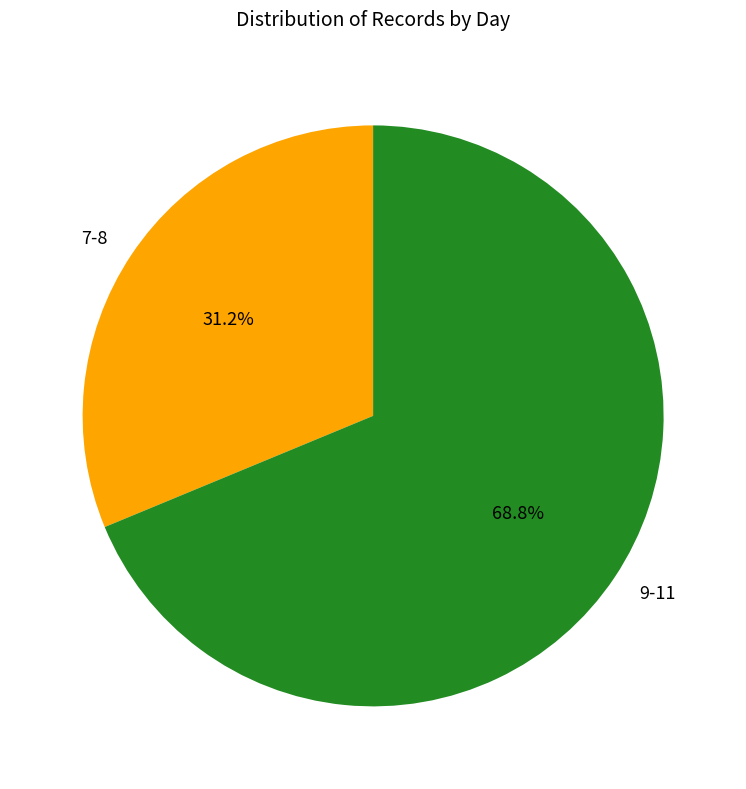

Rank the categories by value from highest to lowest.

9-11, 7-8